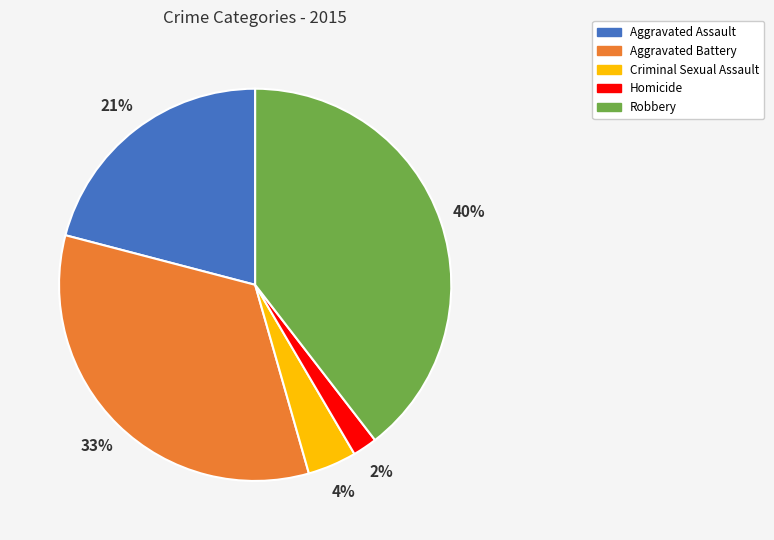

How many slices are in this pie chart?

5